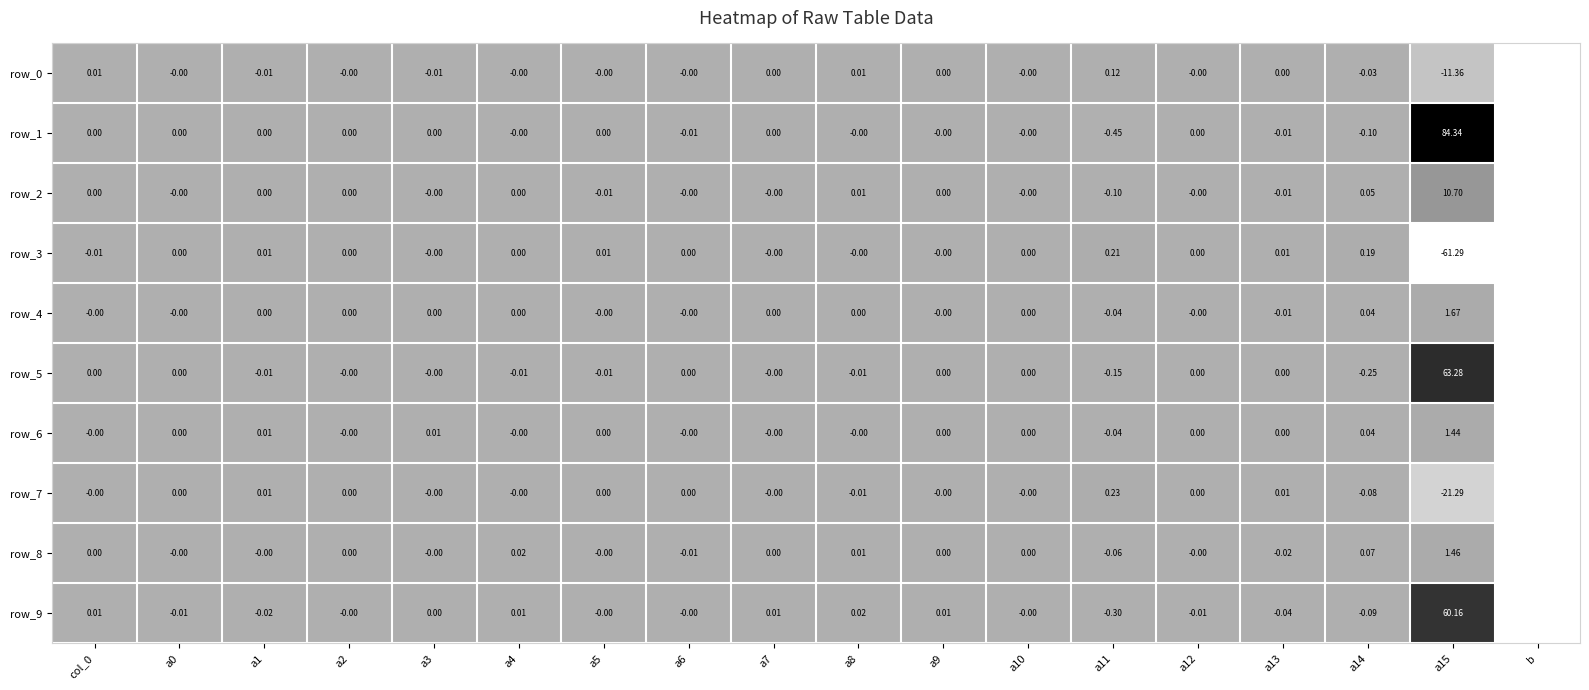

List the series in order of their peak value, lowest first.

row_0, row_3, row_7, row_6, row_8, row_4, row_2, row_9, row_5, row_1